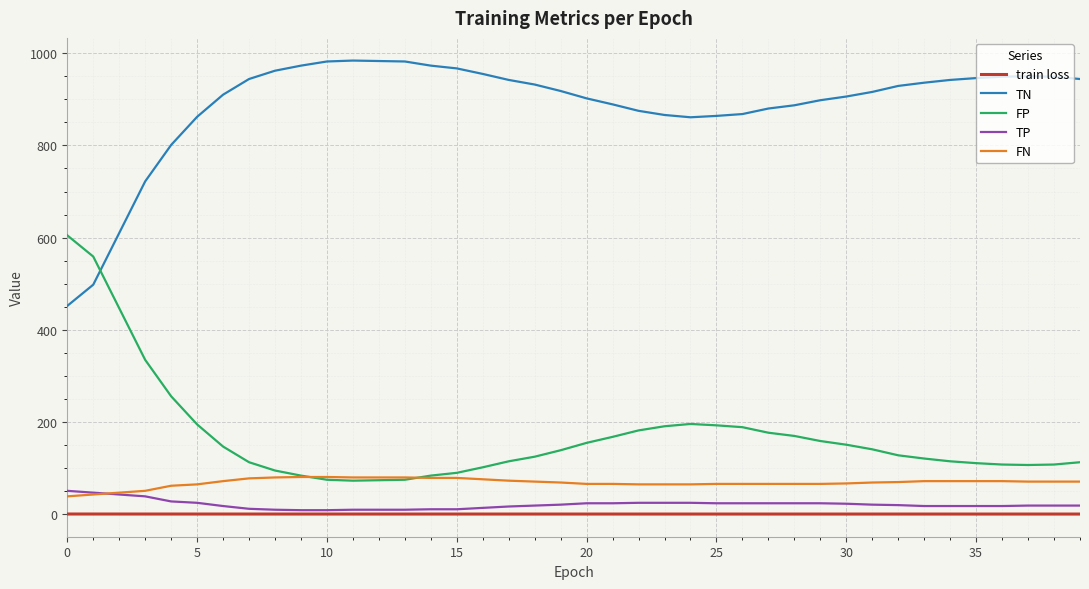

True or false: TP and TN cross at least once.

False